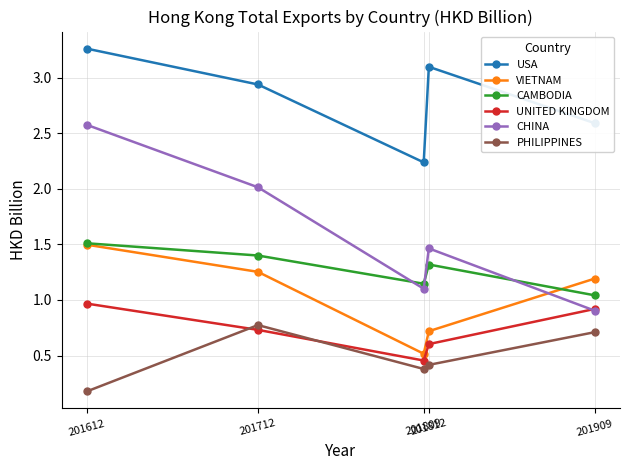

True or false: CAMBODIA and PHILIPPINES cross at least once.

False